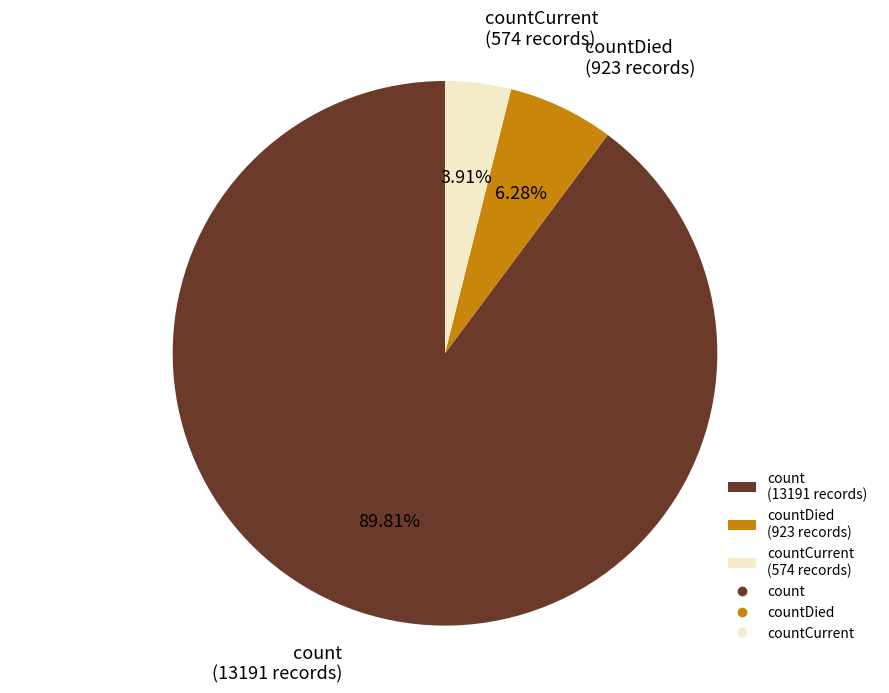

Does any single category account for the majority?

Yes